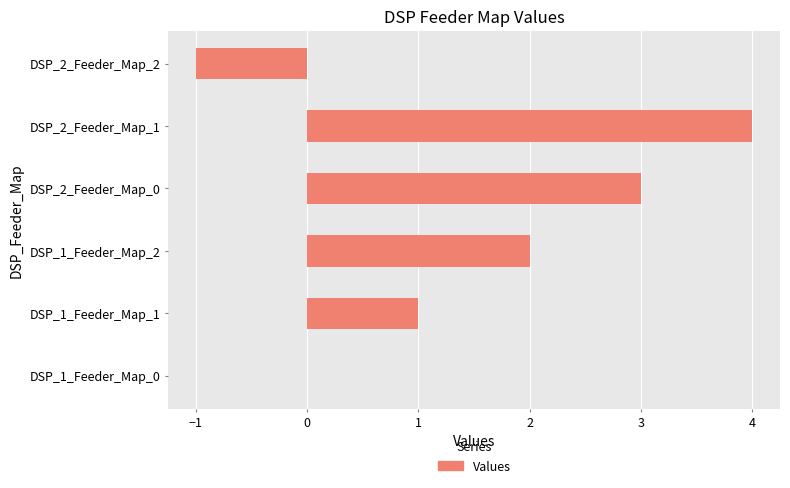

At which category does the chart reach its peak across all series?

DSP_2_Feeder_Map_1